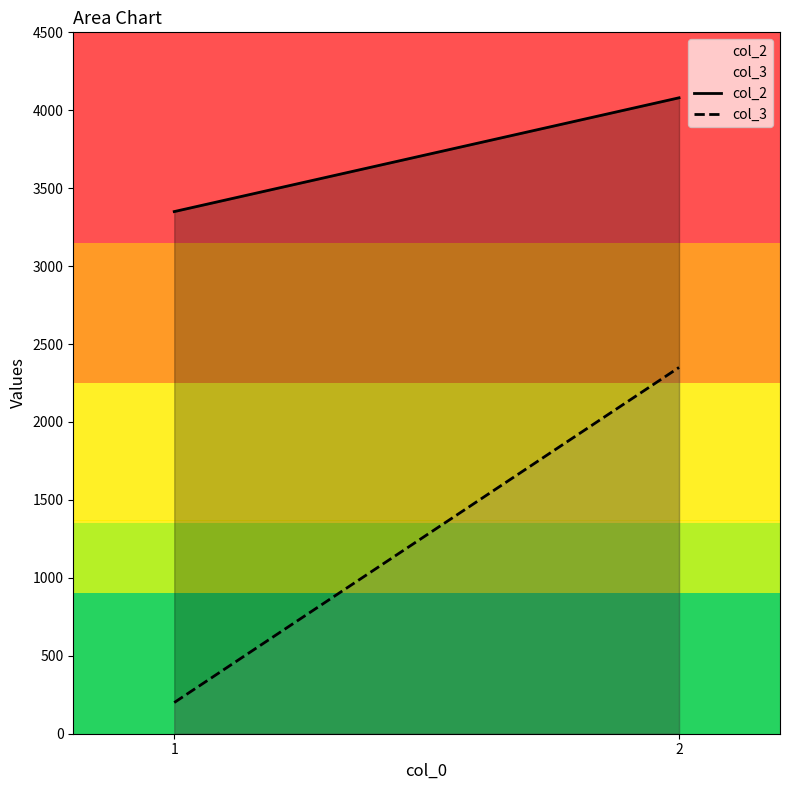

How many lines are shown in the chart?

2